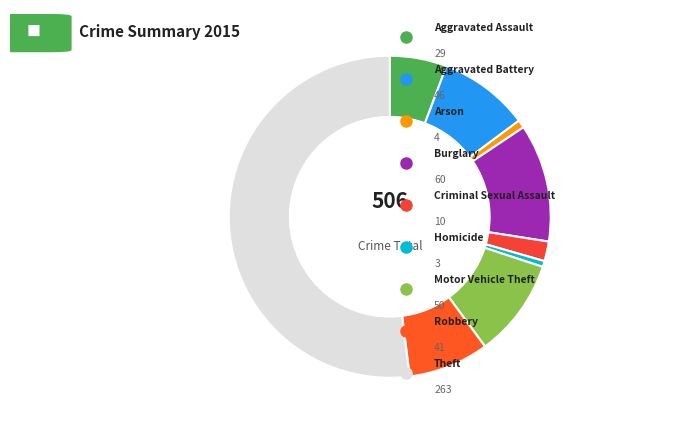

How many segments does this pie chart have?

9